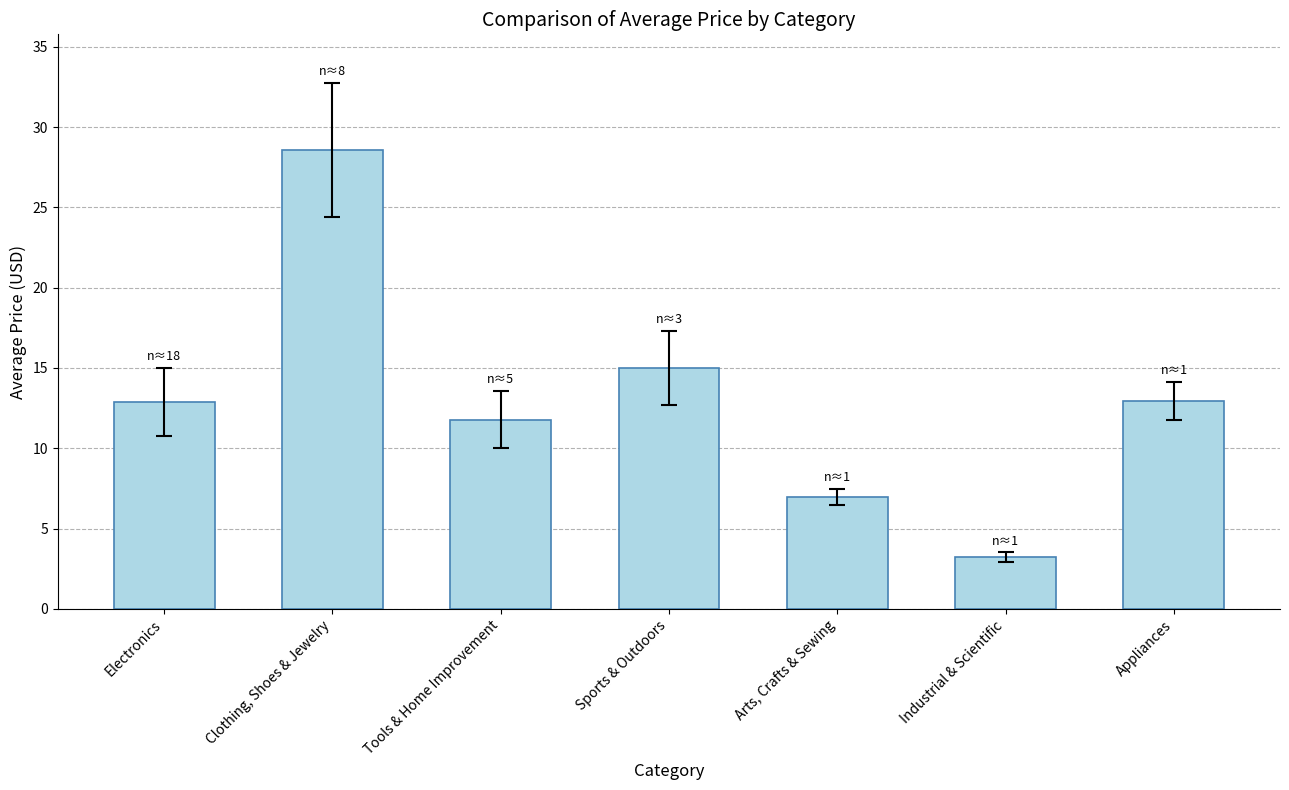

Is it true that the value at Sports & Outdoors is 22.6?

False